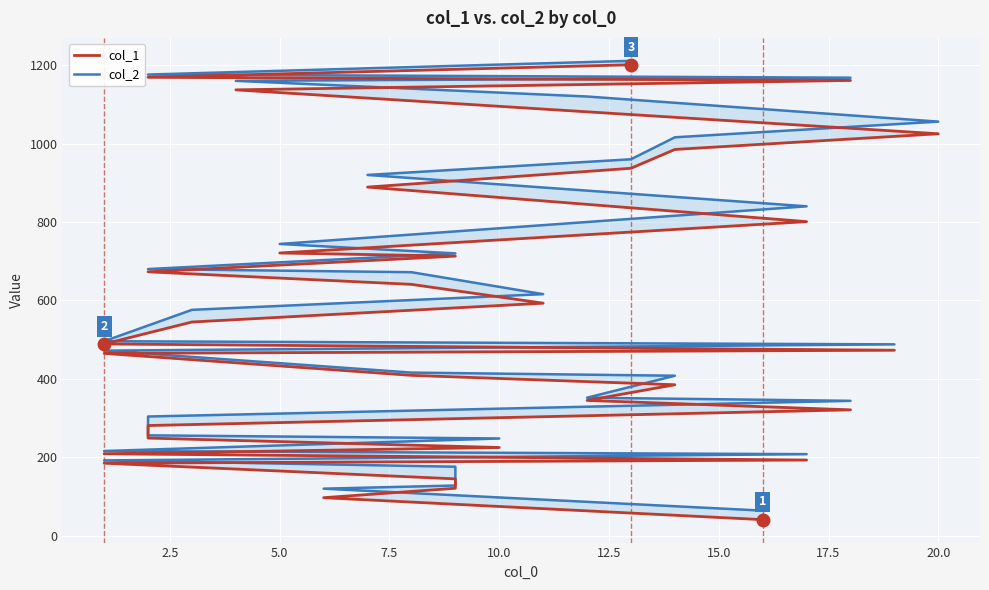

Rank the series by their average value, from lowest to highest.

col_1, col_2